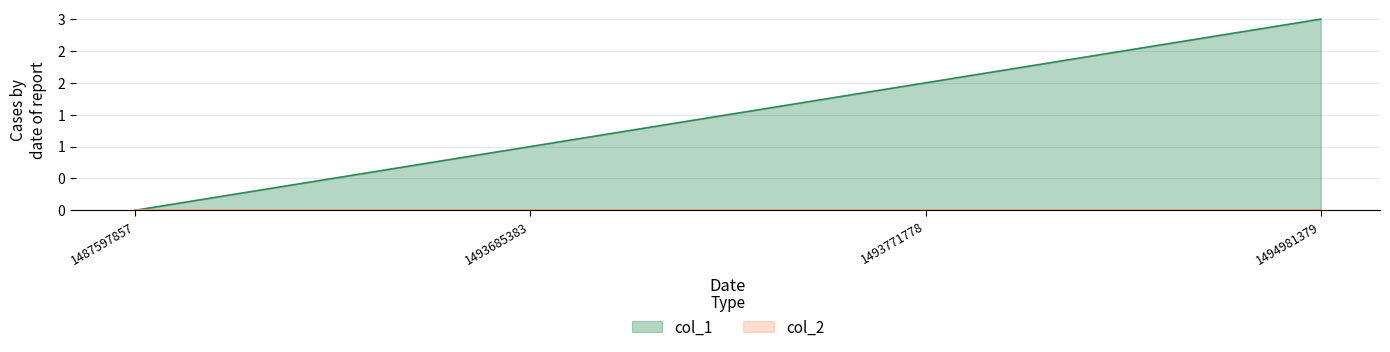

How many lines are shown in the chart?

1